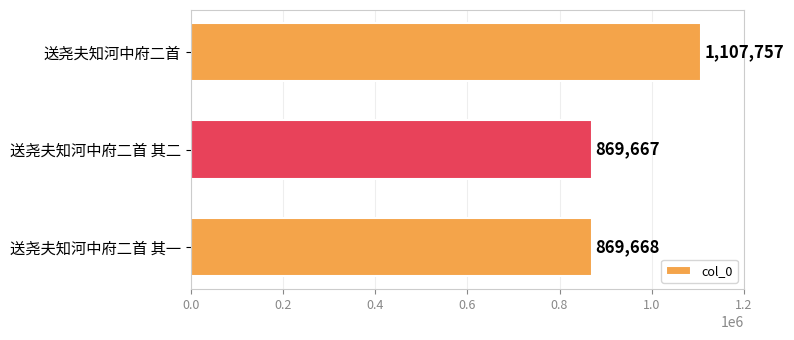

Rank the categories by value from highest to lowest.

送尧夫知河中府二首, 送尧夫知河中府二首 其一, 送尧夫知河中府二首 其二